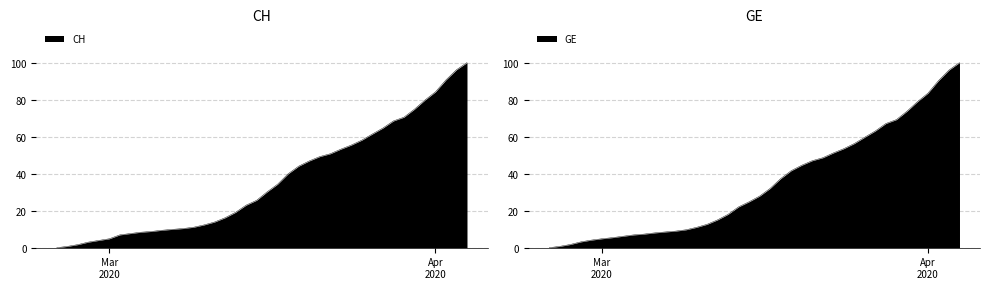

What is the label of the 33rd point from the left?

2020-03-28